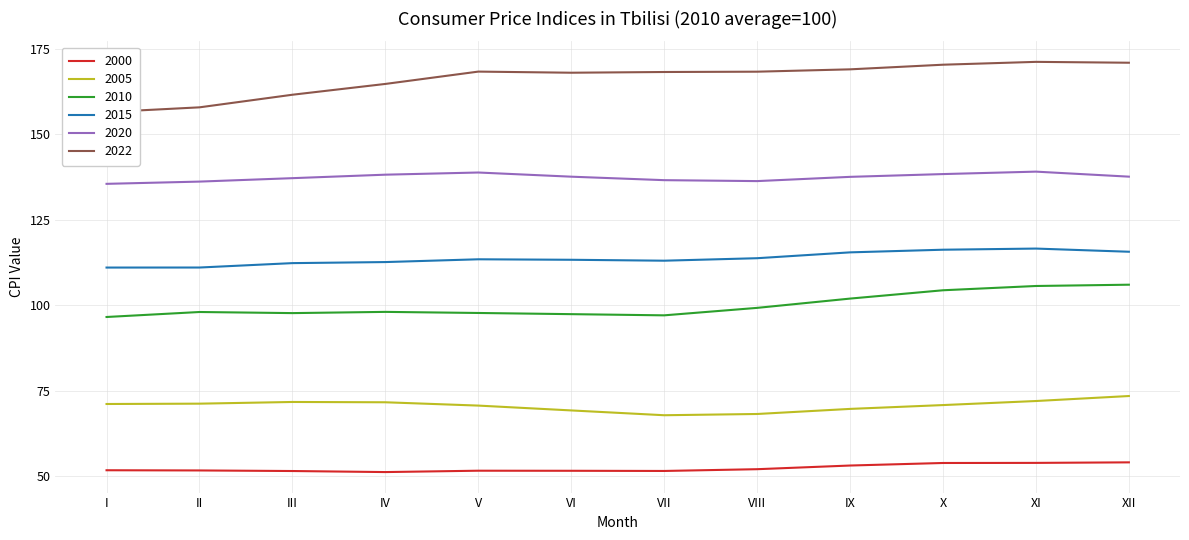

Reading left to right, extract all data points from this chart.

2000: 51.8	51.7	51.6	51.3	51.7	51.6	51.6	52.1	53.2	53.9	54.0	54.1
2005: 71.2	71.3	71.8	71.7	70.7	69.3	67.9	68.2	69.7	70.8	72.0	73.5
2010: 96.6	98.0	97.7	98.1	97.8	97.4	97.1	99.3	102.0	104.4	105.7	106.0
2015: 111.0	111.0	112.3	112.6	113.5	113.3	113.0	113.8	115.5	116.3	116.6	115.7
2020: 135.5	136.2	137.2	138.2	138.8	137.6	136.6	136.3	137.5	138.4	139.1	137.6
2022: 156.5	157.9	161.5	164.7	168.3	168.0	168.2	168.3	169.0	170.3	171.2	170.9